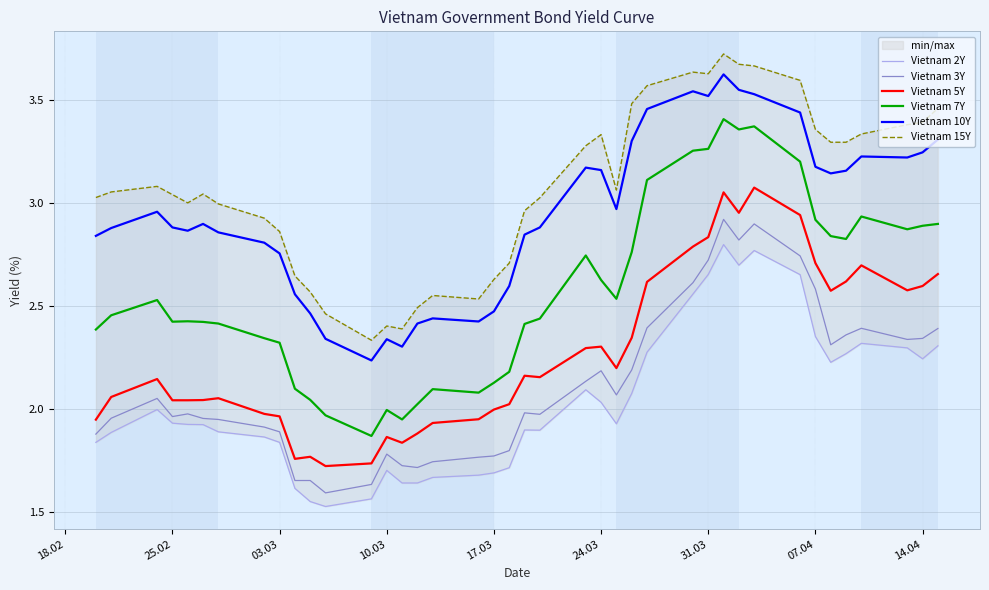

True or false: Vietnam 10Y and Vietnam 5Y intersect in this chart.

False